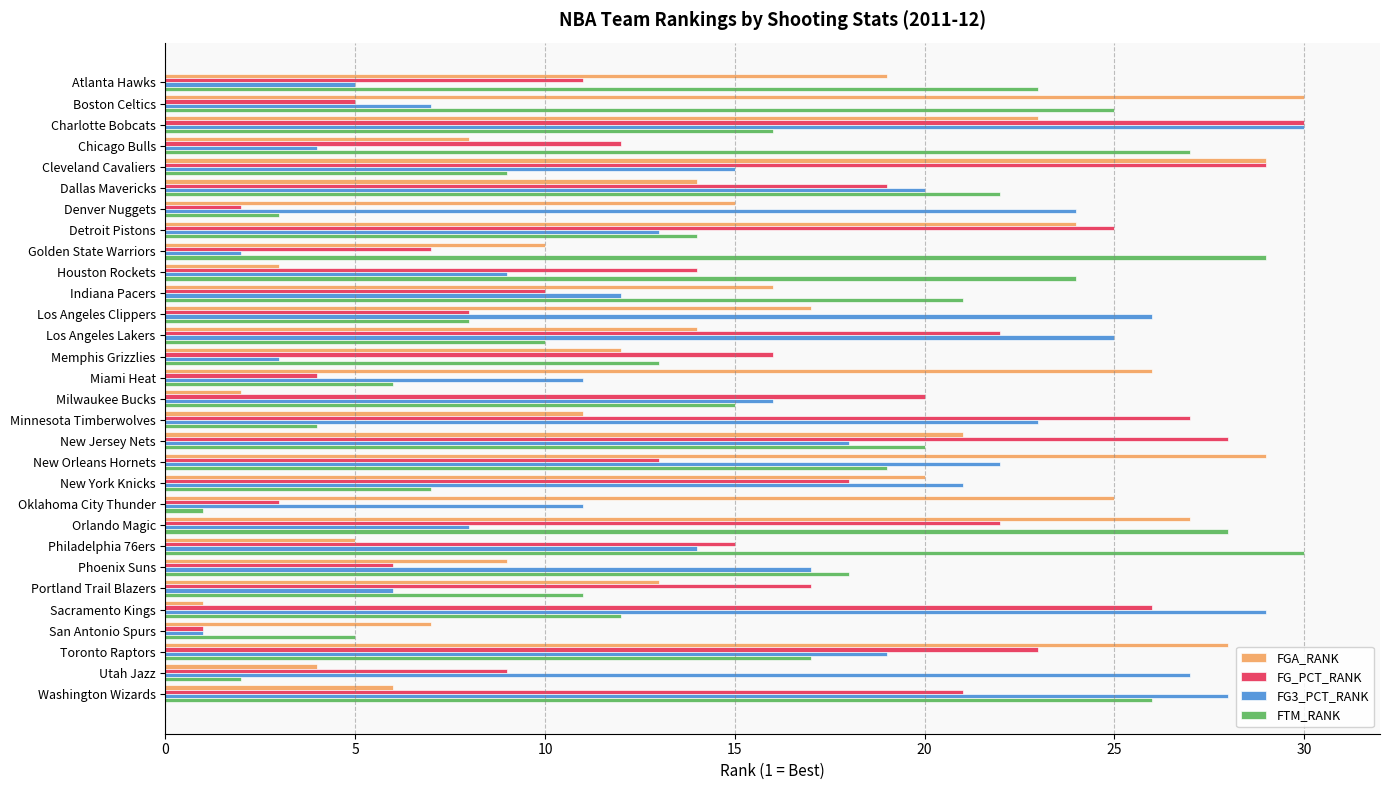

Which category has the highest value in the FGA_RANK series?

Boston Celtics